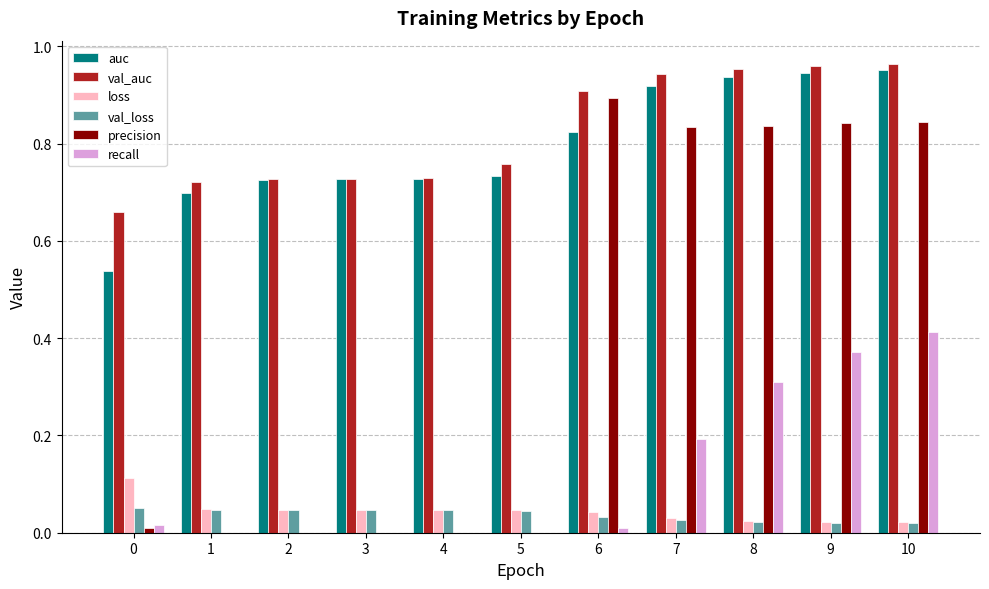

Is the value of recall at 9 greater than the value of val_loss at 6?

Yes